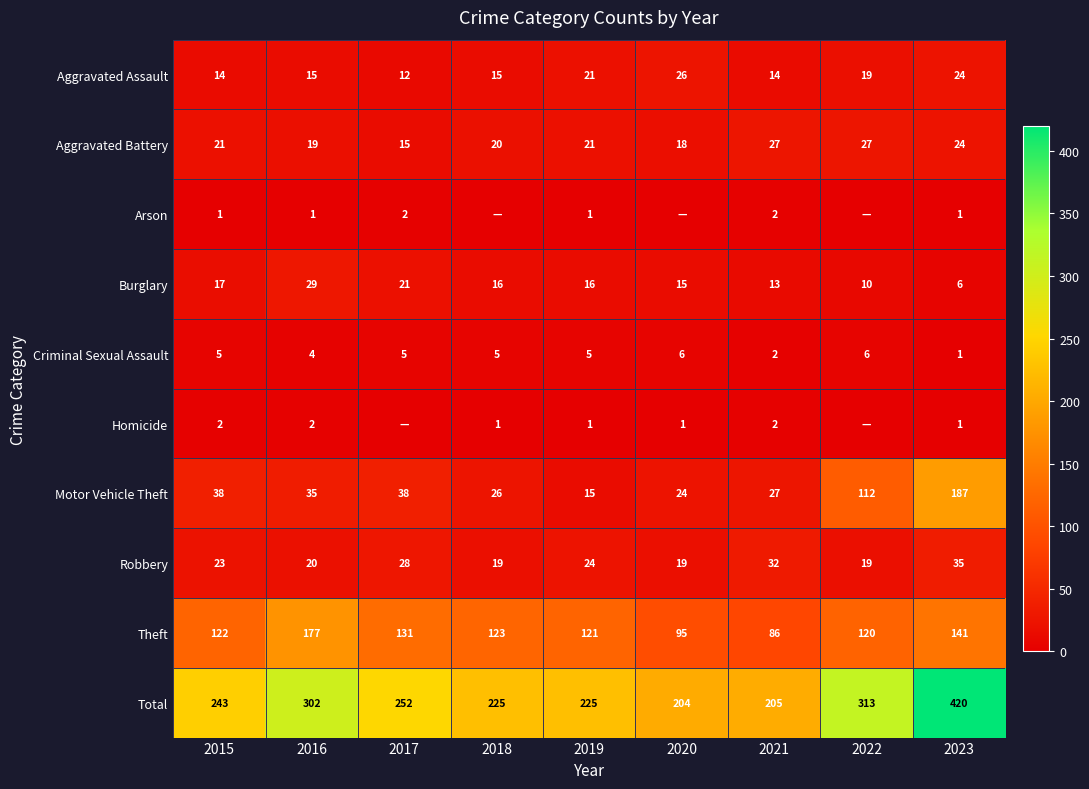

The value of Criminal Sexual Assault at 2019 is 5. True or false?

True